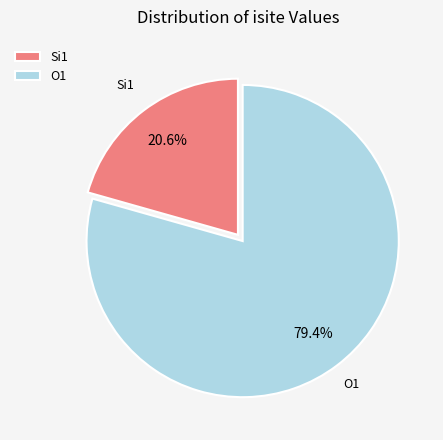

Does any single category account for the majority?

Yes